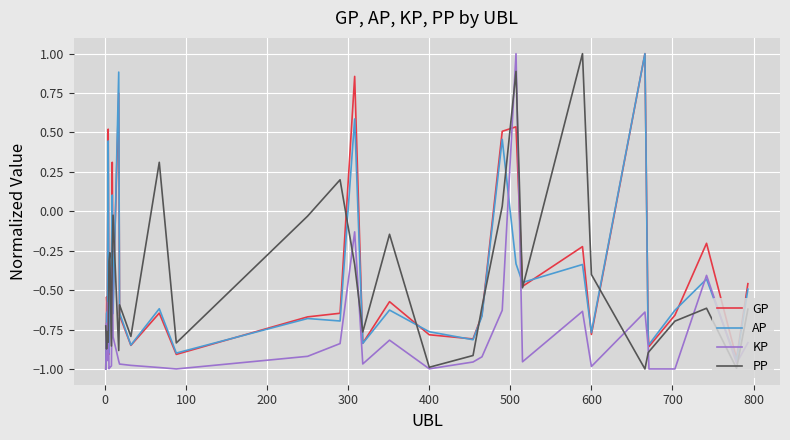

Which series has the largest total across all categories?

GP